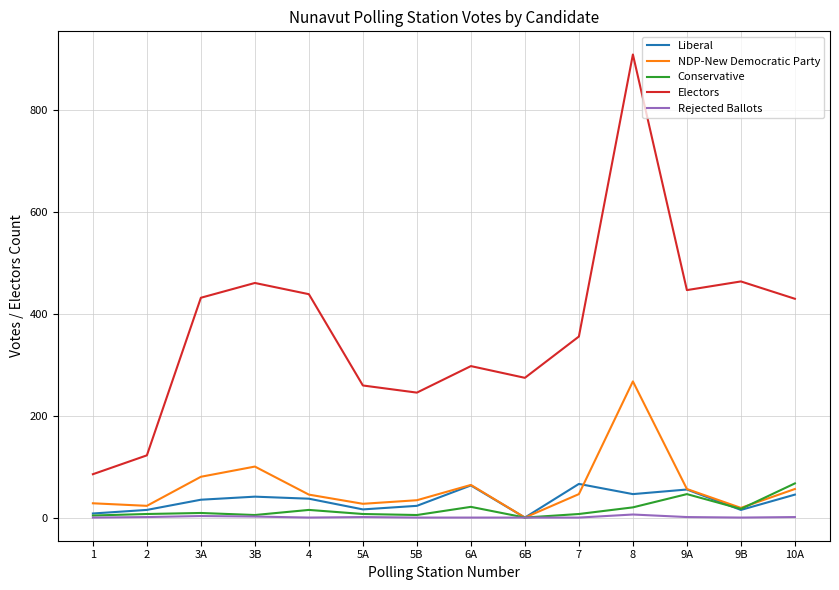

What position from the left is 6A?

8